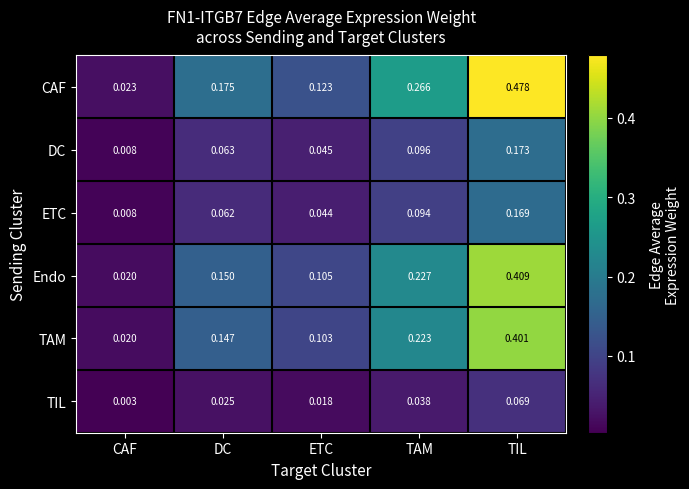

Between CAF and TAM, which series saw the biggest shift?

CAF